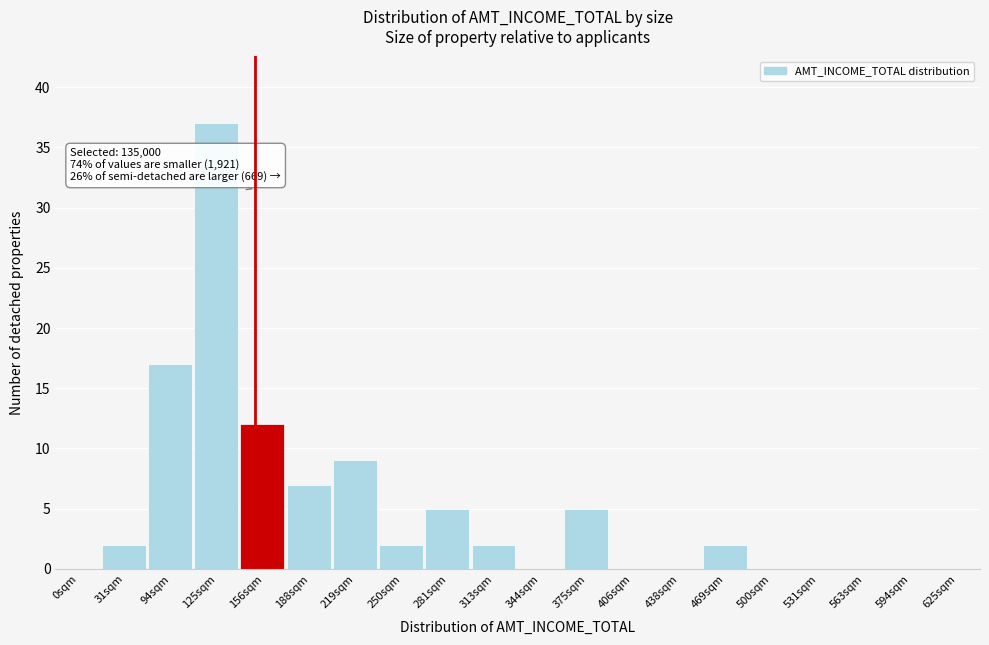

Reading left to right, extract all data points from this chart.

0sqm=0	31sqm=2	94sqm=17	125sqm=37	156sqm=12	188sqm=7	219sqm=9	250sqm=2	281sqm=5	313sqm=2	344sqm=0	375sqm=5	406sqm=0	438sqm=0	469sqm=2	500sqm=0	531sqm=0	563sqm=0	594sqm=0	625sqm=0